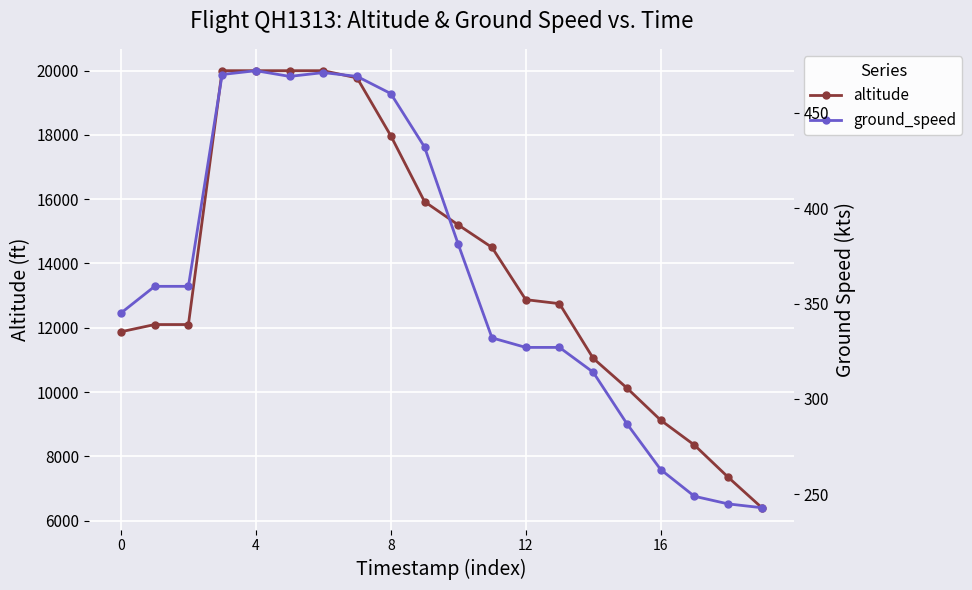

At how many categories does at least one series exceed 17938?

6